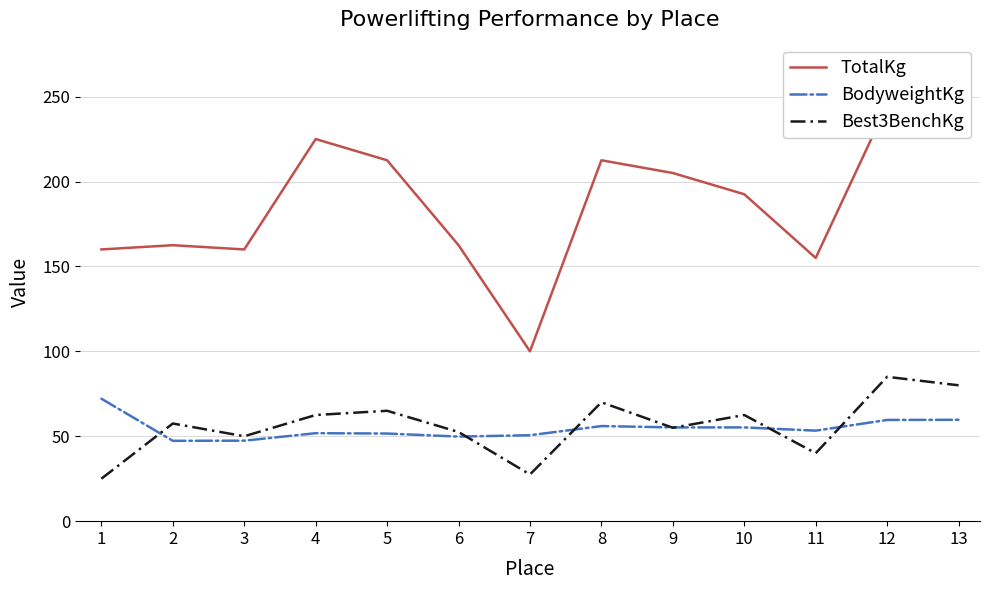

Does the chart display data point markers on the line(s)?

No